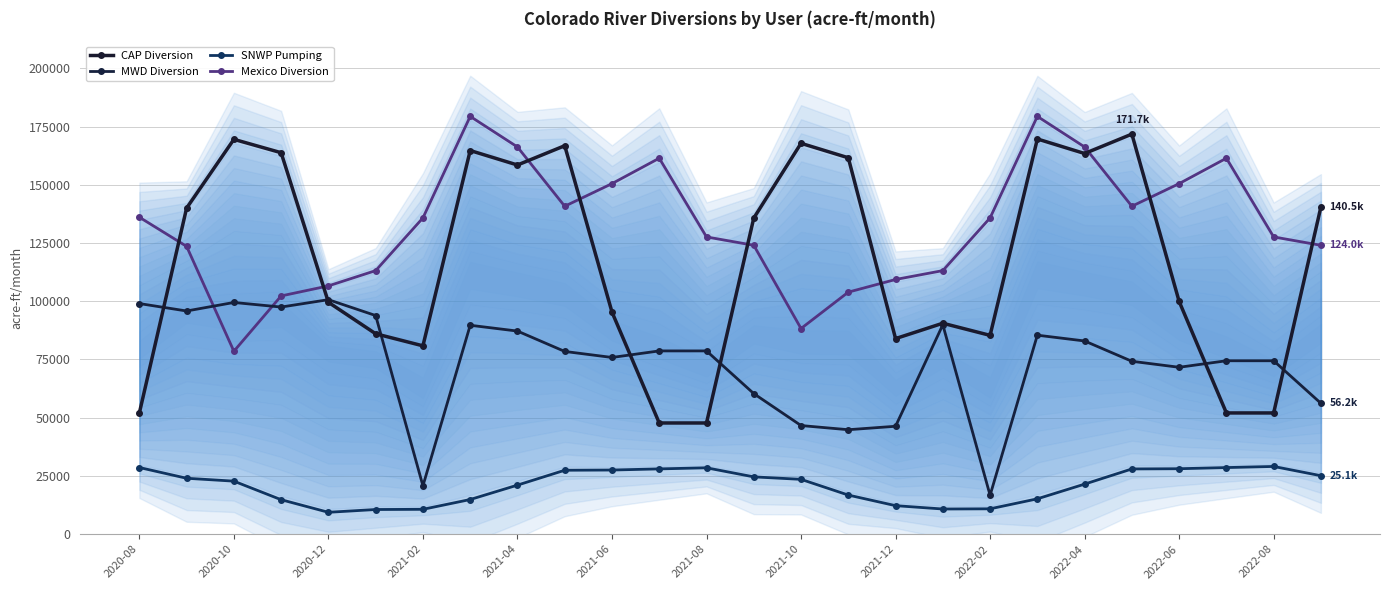

How many data points in CAP Diversion are above 135709?

13